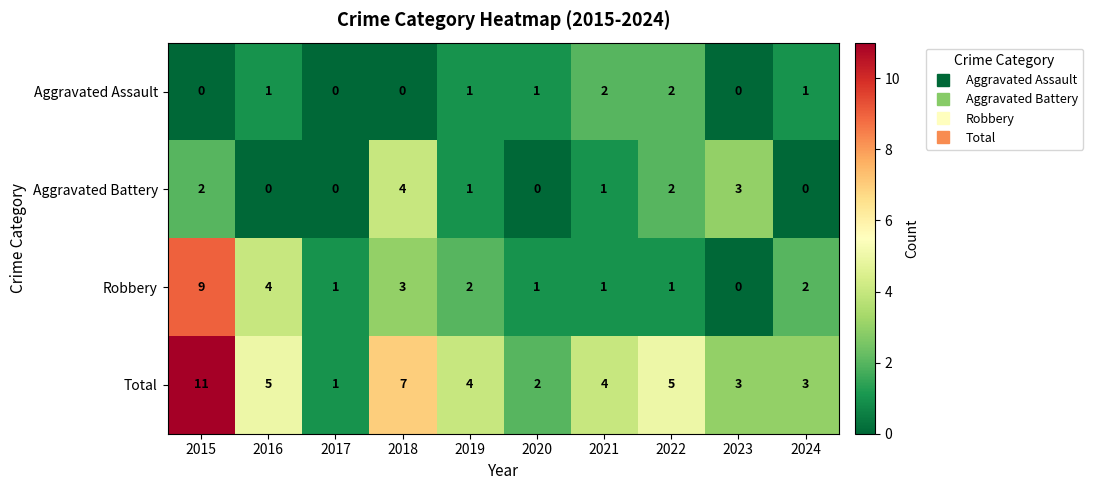

Which series has the largest range (max minus min)?

Total